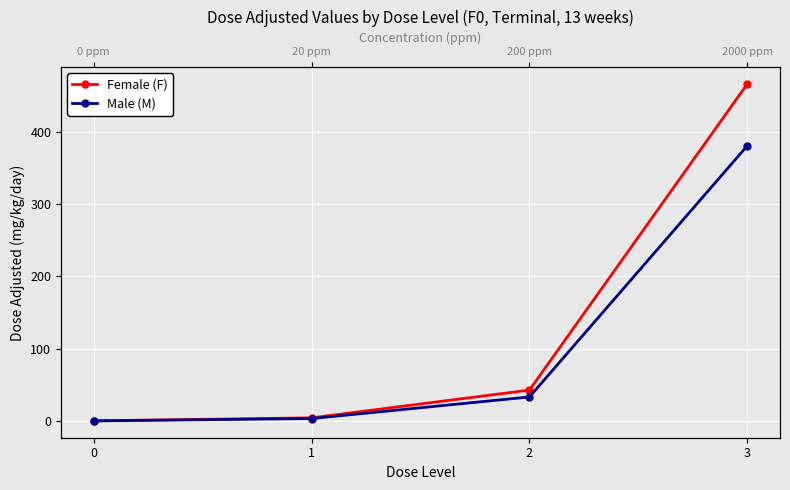

What is the total value across all series at 2?

75.7